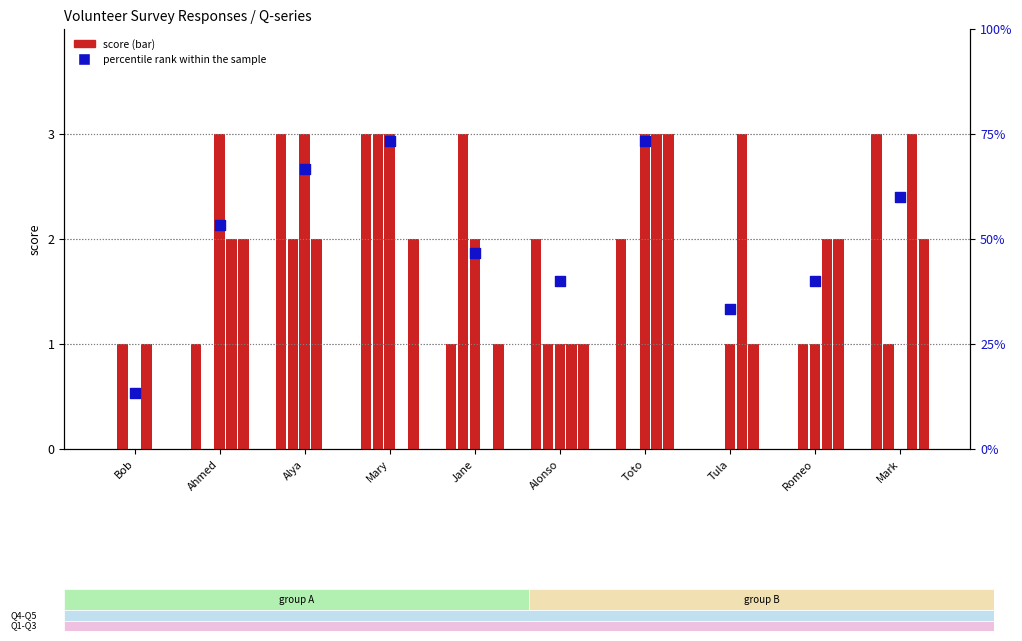

At how many categories does at least one series exceed 15?

9